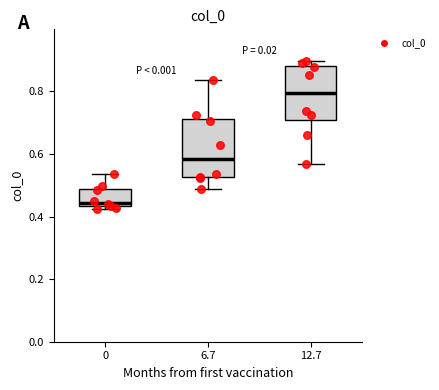

Reading left to right, read every box against the y-axis: the position of its median line, the range the box covers, and the ends of its whiskers. The values are not printed on the chart, so give them approximately, as read against the axis.

0: median 0.44 (just above the box's lower edge), box 0.44 to 0.48, whiskers 0.42 to 0.54
6.7: median 0.58, box 0.52 to 0.72, whiskers 0.48 to 0.84
12.7: median 0.80, box 0.70 to 0.88, whiskers 0.56 to 0.90